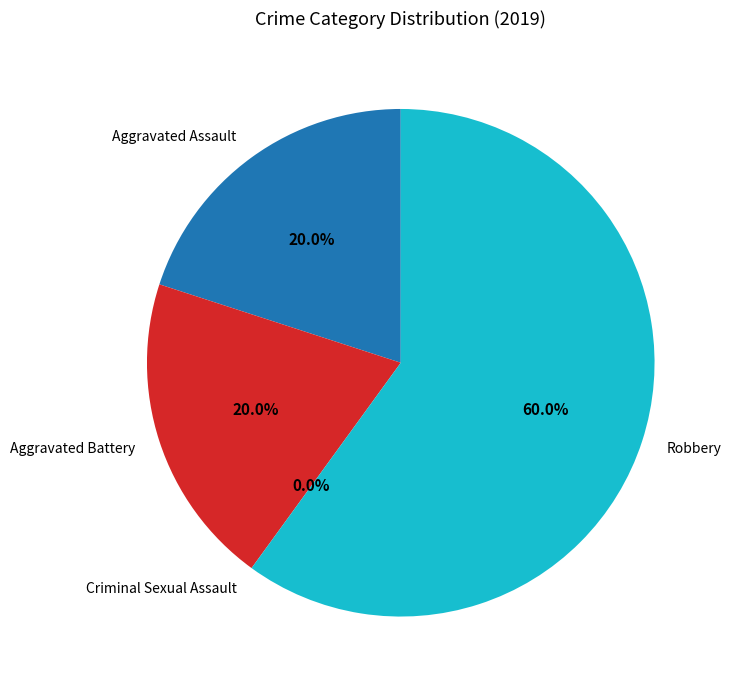

Which slice is the largest?

Robbery